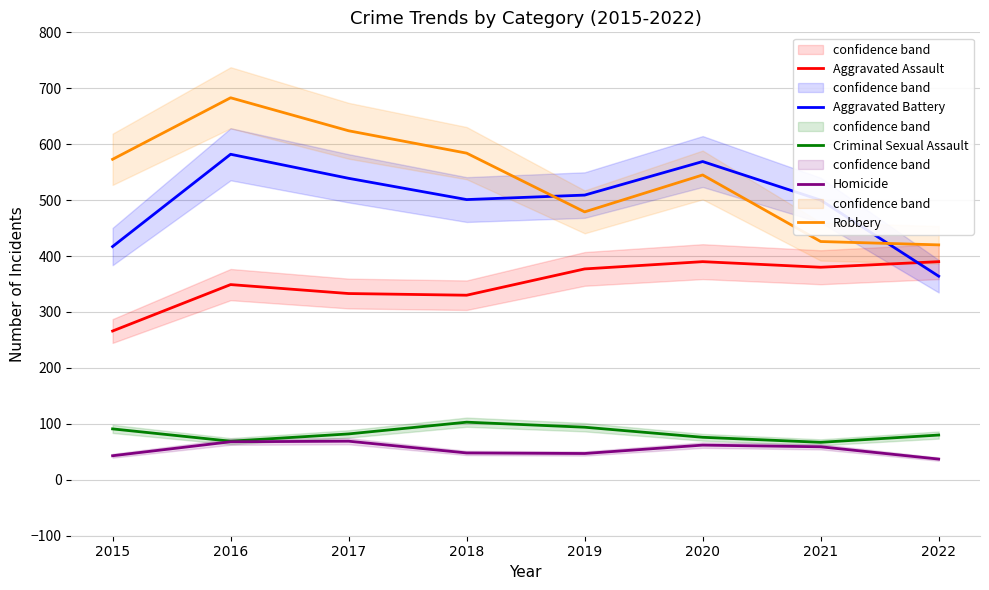

In Criminal Sexual Assault, how many points are lower than both neighbors (excluding endpoints)?

2